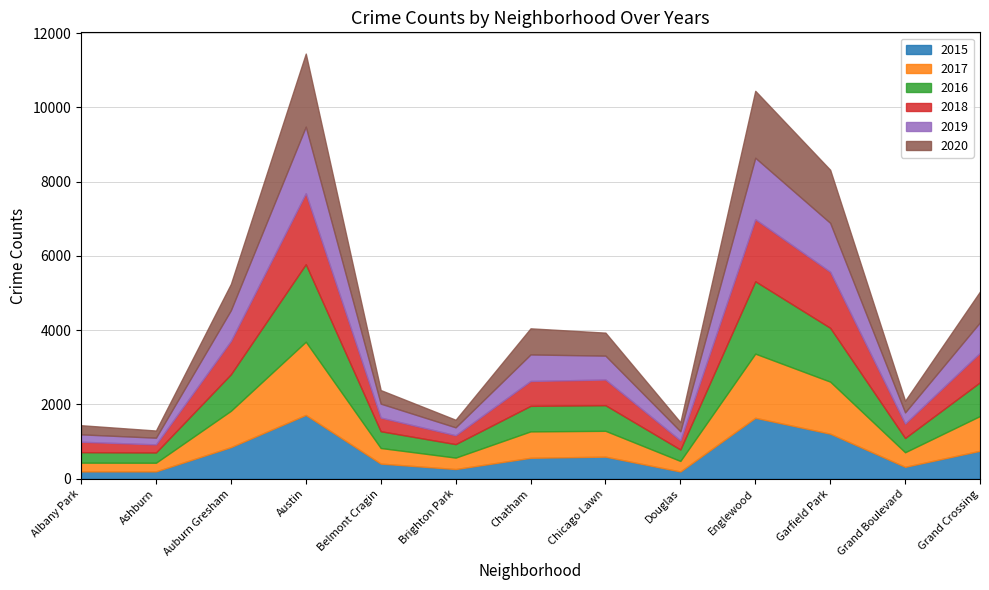

At which label is 2020 closest to 1080?

Grand Crossing